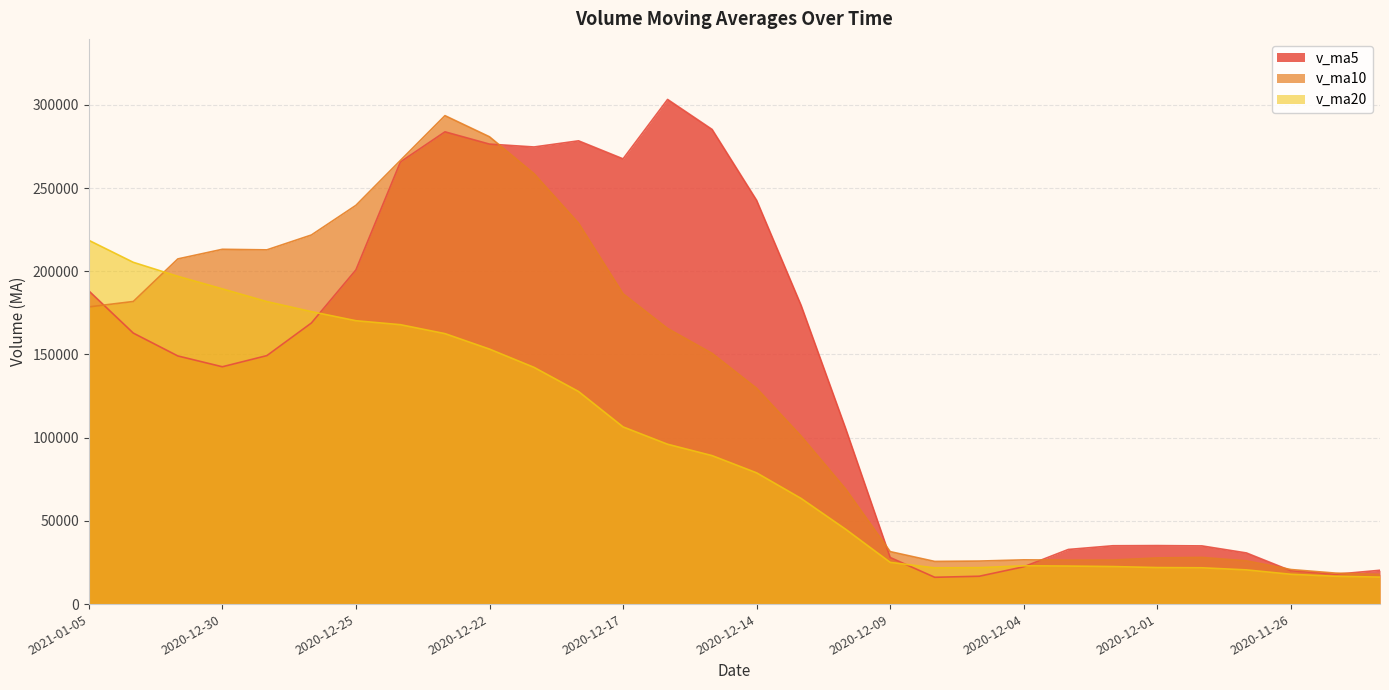

True or false: v_ma20 has a value of 7601.8 at 2020-11-27.

False